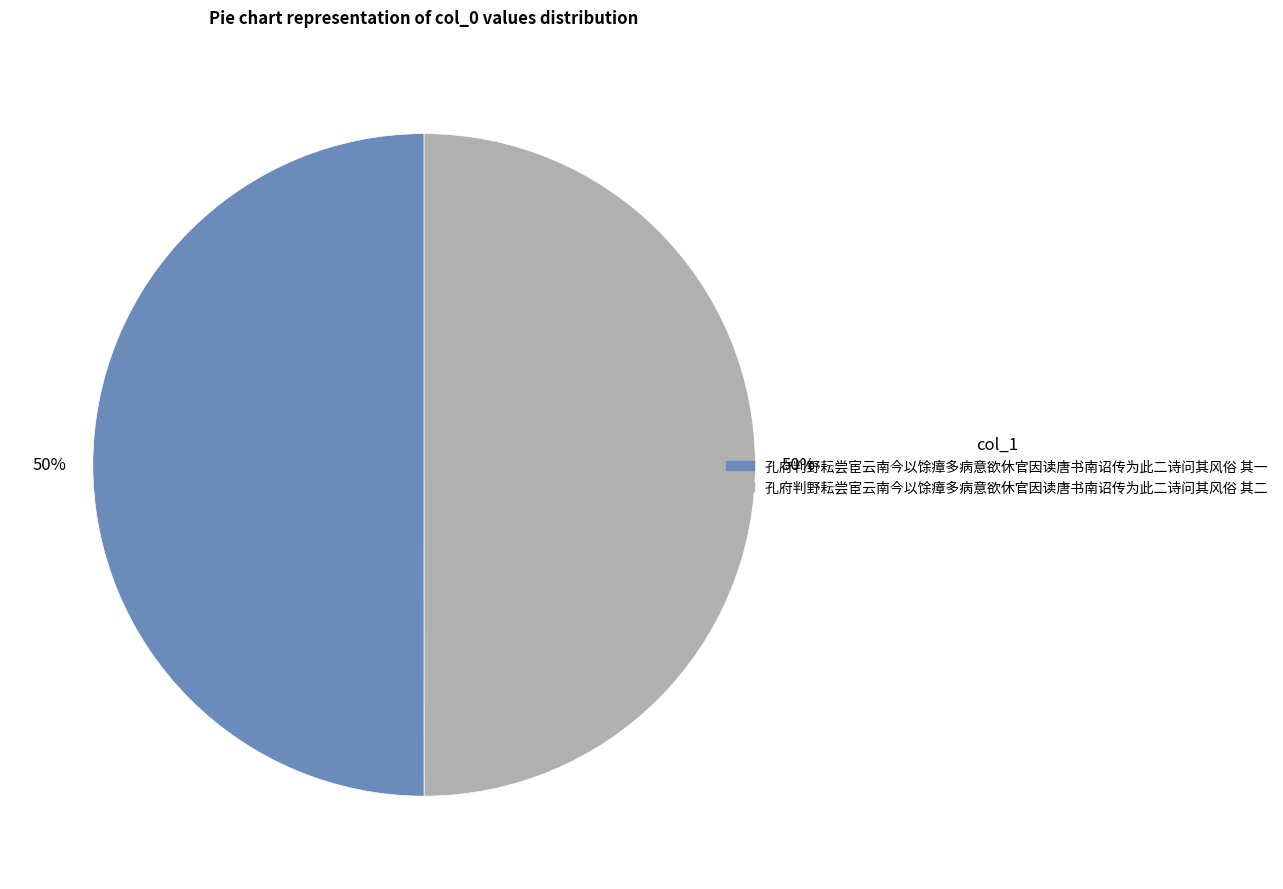

To the nearest percent, what portion does 孔府判野耘尝宦云南今以馀瘴多病意欲休官因读唐书南诏传为此二诗问其风俗 其二 represent?

50%